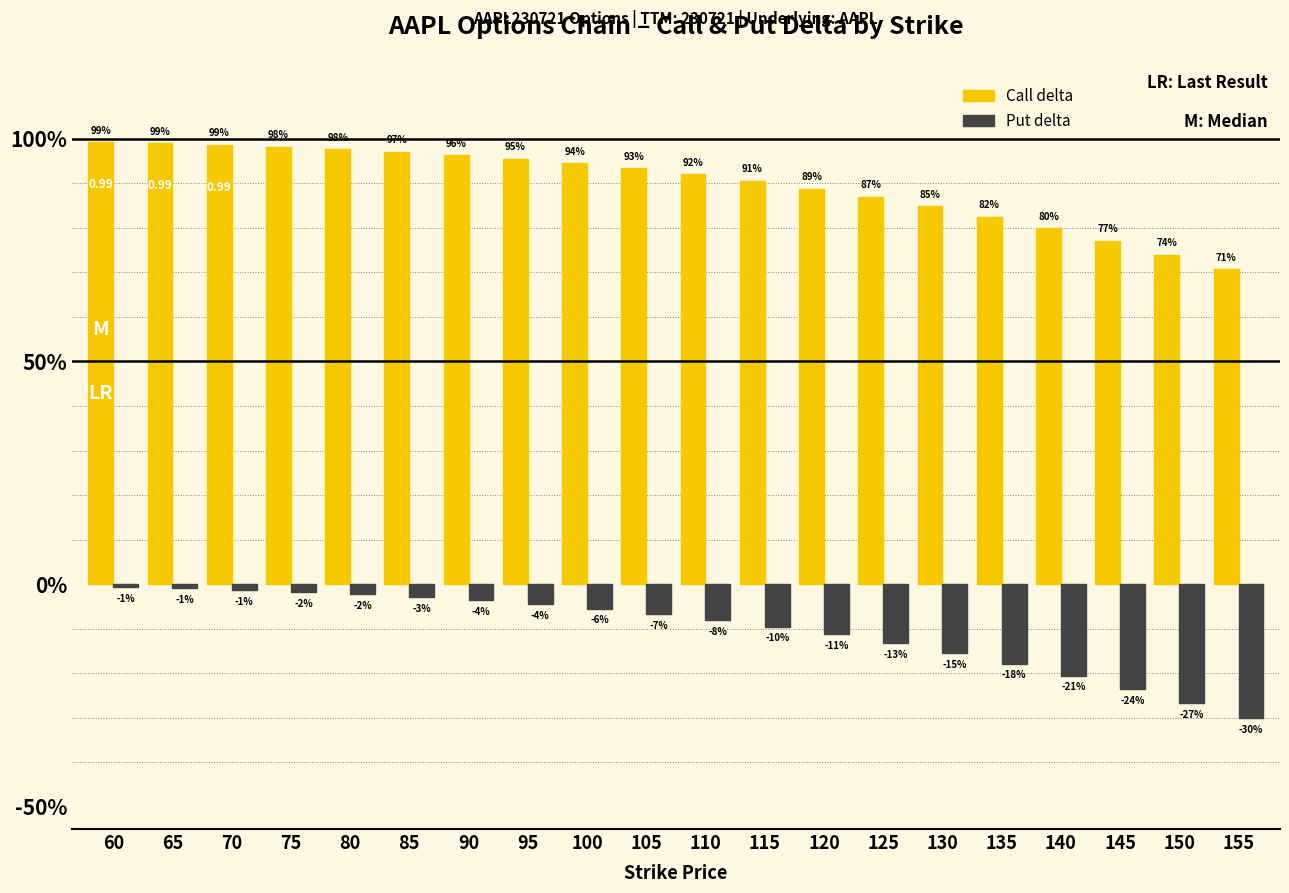

What are all the series names shown in the legend?

Call delta, Put delta